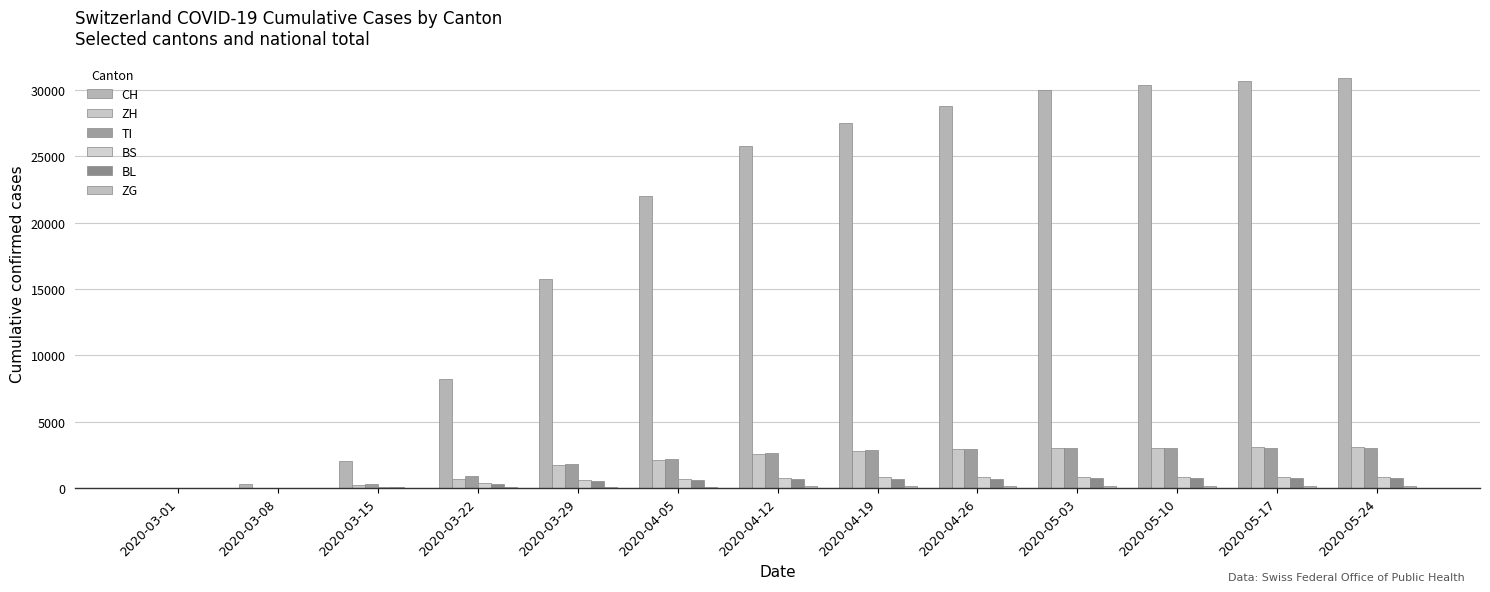

True or false: CH has a value of 30700 at 2020-05-17.

True